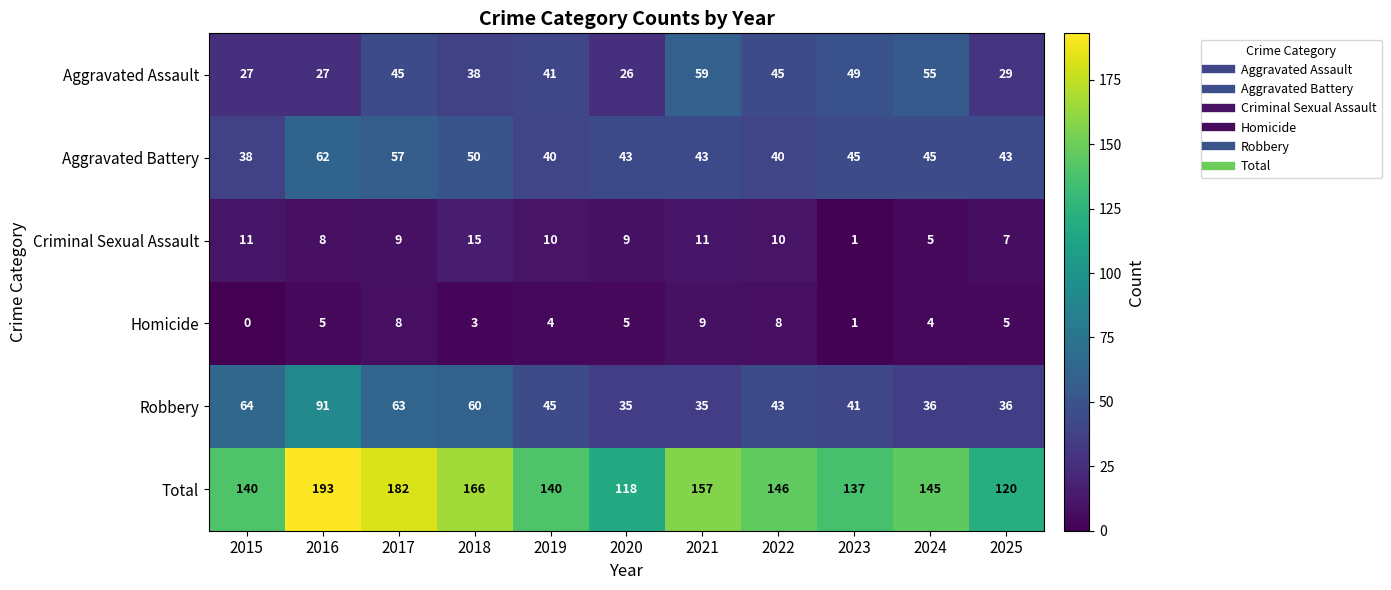

Rank the series at 2022 from lowest to highest value.

Homicide, Criminal Sexual Assault, Aggravated Battery, Robbery, Aggravated Assault, Total